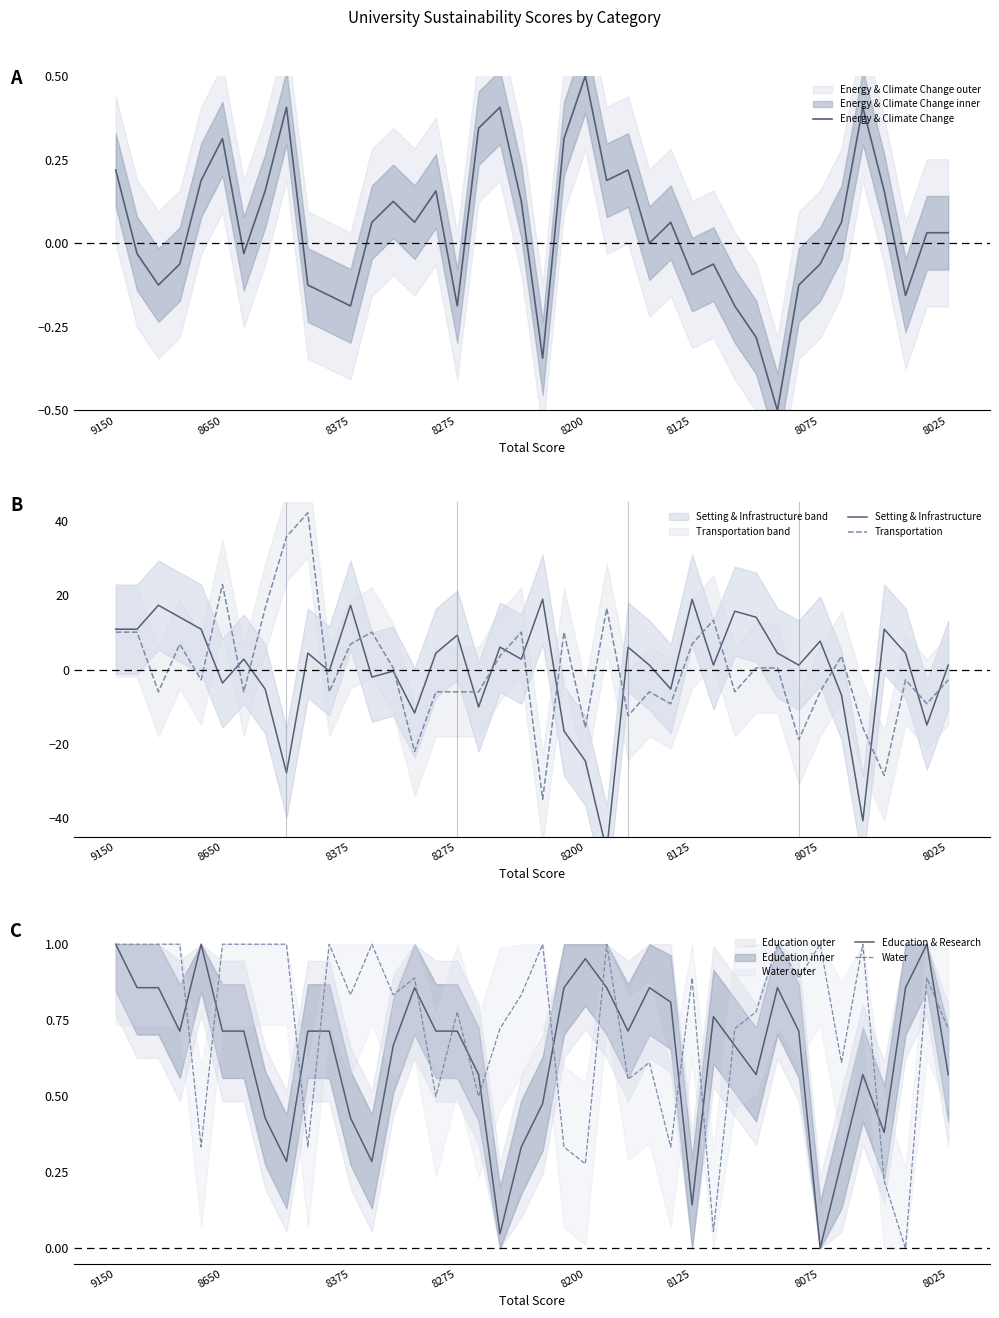

What is the lowest value of the Energy & Climate Change series?

-0.5